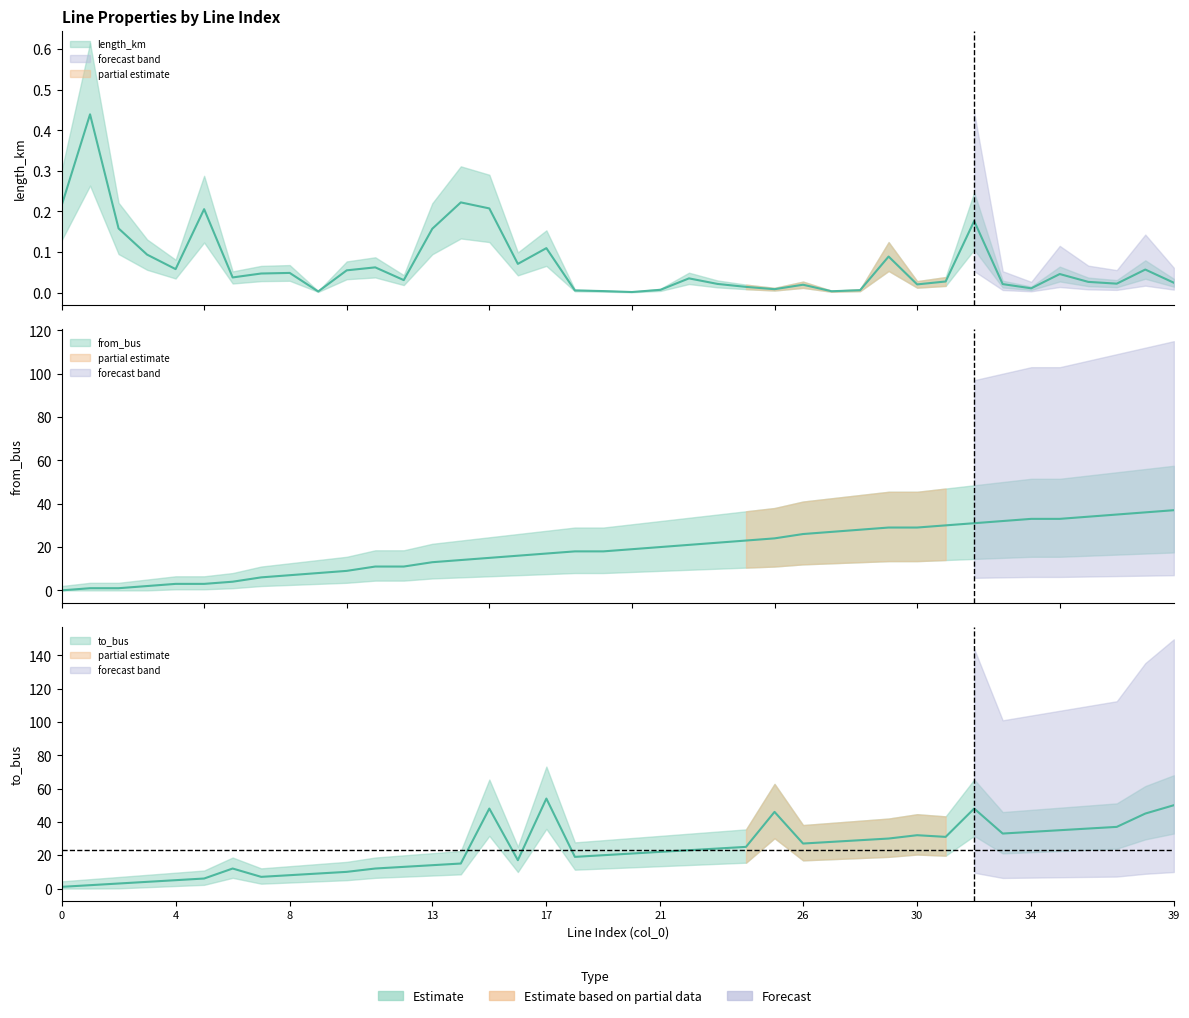

Does the chart display data point markers on the line(s)?

No